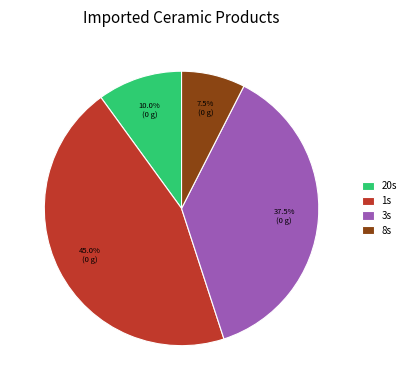

Which slice is the largest?

1s